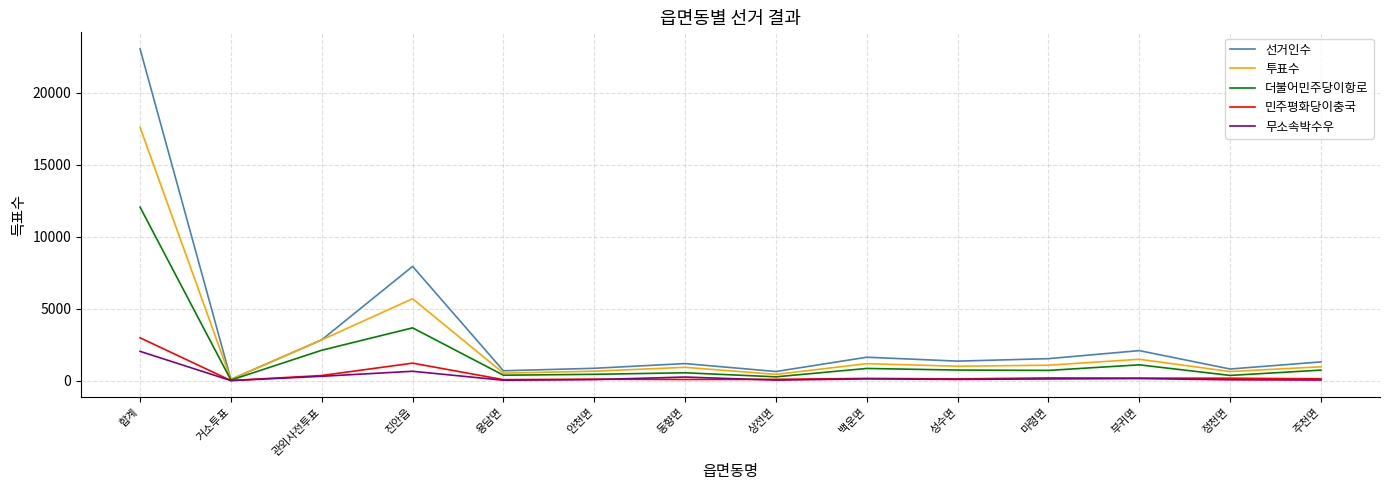

What is the approximate value of 투표수 at 동향면?

934